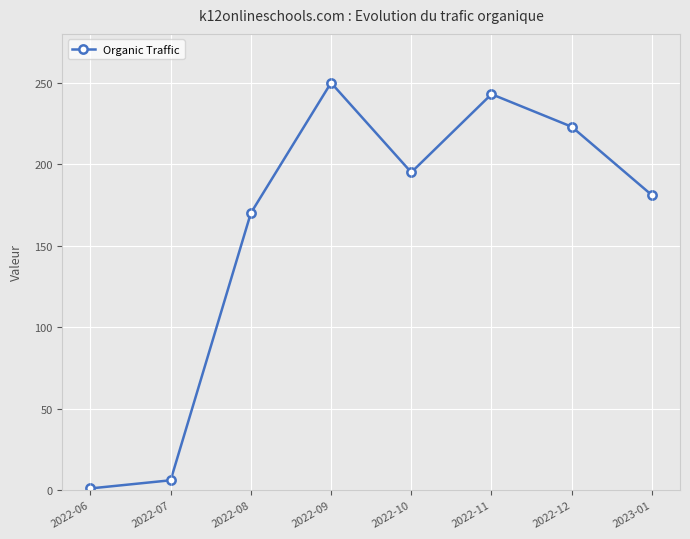

What is the value of the 1st point from the left?

1